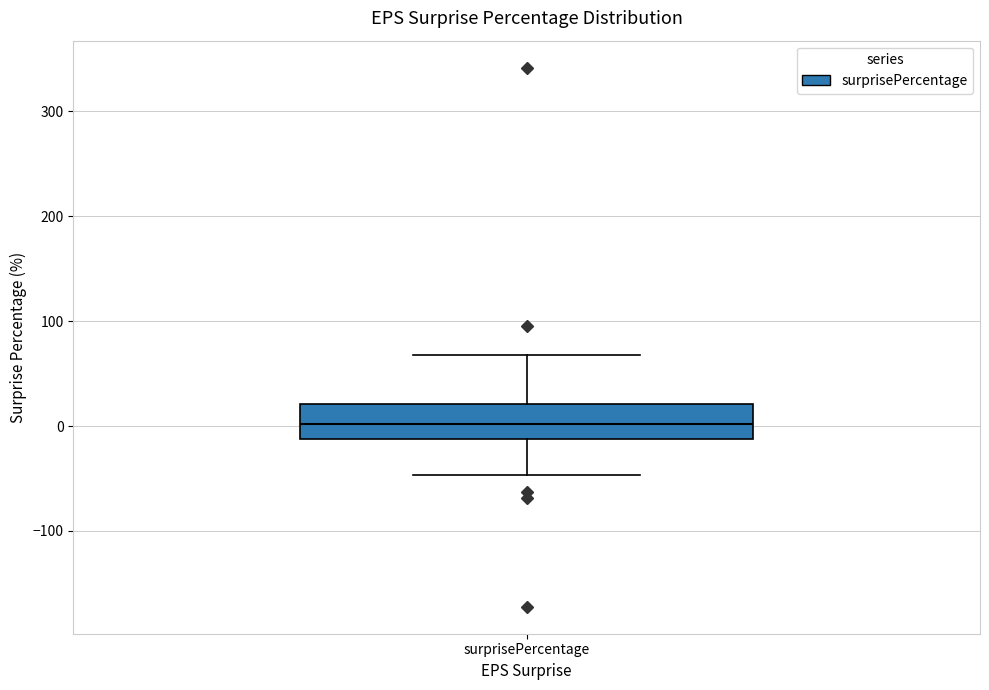

Read this box plot against the y-axis: the position of the median line, the range covered by the box, and the ends of both whiskers. The values are not printed on the chart, so give them approximately, as read against the axis.

median 0, box -10 to 20, whiskers -50 to 70